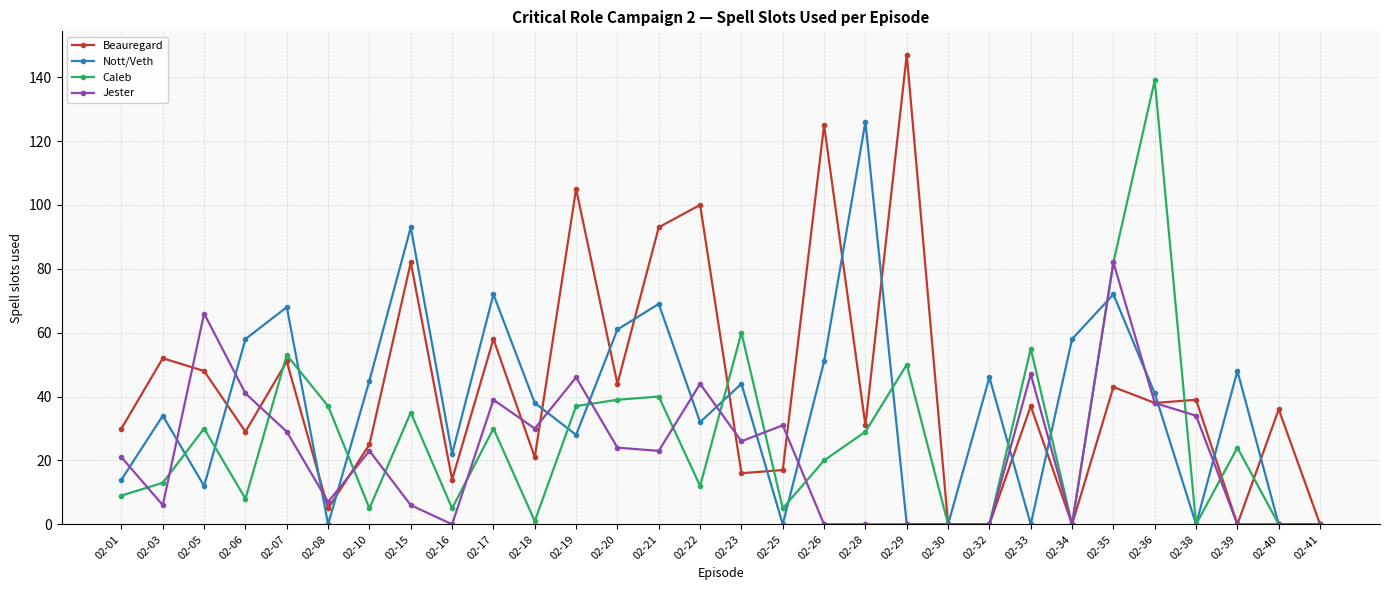

Reading left to right, list all the values displayed in this chart.

Beauregard: 02-01=30	02-03=52	02-05=48	02-06=29	02-07=51	02-08=5	02-10=25	02-15=82	02-16=14	02-17=58	02-18=21	02-19=105	02-20=44	02-21=93	02-22=100	02-23=16	02-25=17	02-26=125	02-28=31	02-29=147	02-30=0	02-32=0	02-33=37	02-34=0	02-35=43	02-36=38	02-38=39	02-39=0	02-40=36	02-41=0
Nott/Veth: 02-01=14	02-03=34	02-05=12	02-06=58	02-07=68	02-08=0	02-10=45	02-15=93	02-16=22	02-17=72	02-18=38	02-19=28	02-20=61	02-21=69	02-22=32	02-23=44	02-25=0	02-26=51	02-28=126	02-29=0	02-30=0	02-32=46	02-33=0	02-34=58	02-35=72	02-36=41	02-38=0	02-39=48	02-40=0	02-41=0
Caleb: 02-01=9	02-03=13	02-05=30	02-06=8	02-07=53	02-08=37	02-10=5	02-15=35	02-16=5	02-17=30	02-18=1	02-19=37	02-20=39	02-21=40	02-22=12	02-23=60	02-25=5	02-26=20	02-28=29	02-29=50	02-30=0	02-32=0	02-33=55	02-34=0	02-35=82	02-36=139	02-38=0	02-39=24	02-40=0	02-41=0
Jester: 02-01=21	02-03=6	02-05=66	02-06=41	02-07=29	02-08=7	02-10=23	02-15=6	02-16=0	02-17=39	02-18=30	02-19=46	02-20=24	02-21=23	02-22=44	02-23=26	02-25=31	02-26=0	02-28=0	02-29=0	02-30=0	02-32=0	02-33=47	02-34=0	02-35=82	02-36=38	02-38=34	02-39=0	02-40=0	02-41=0